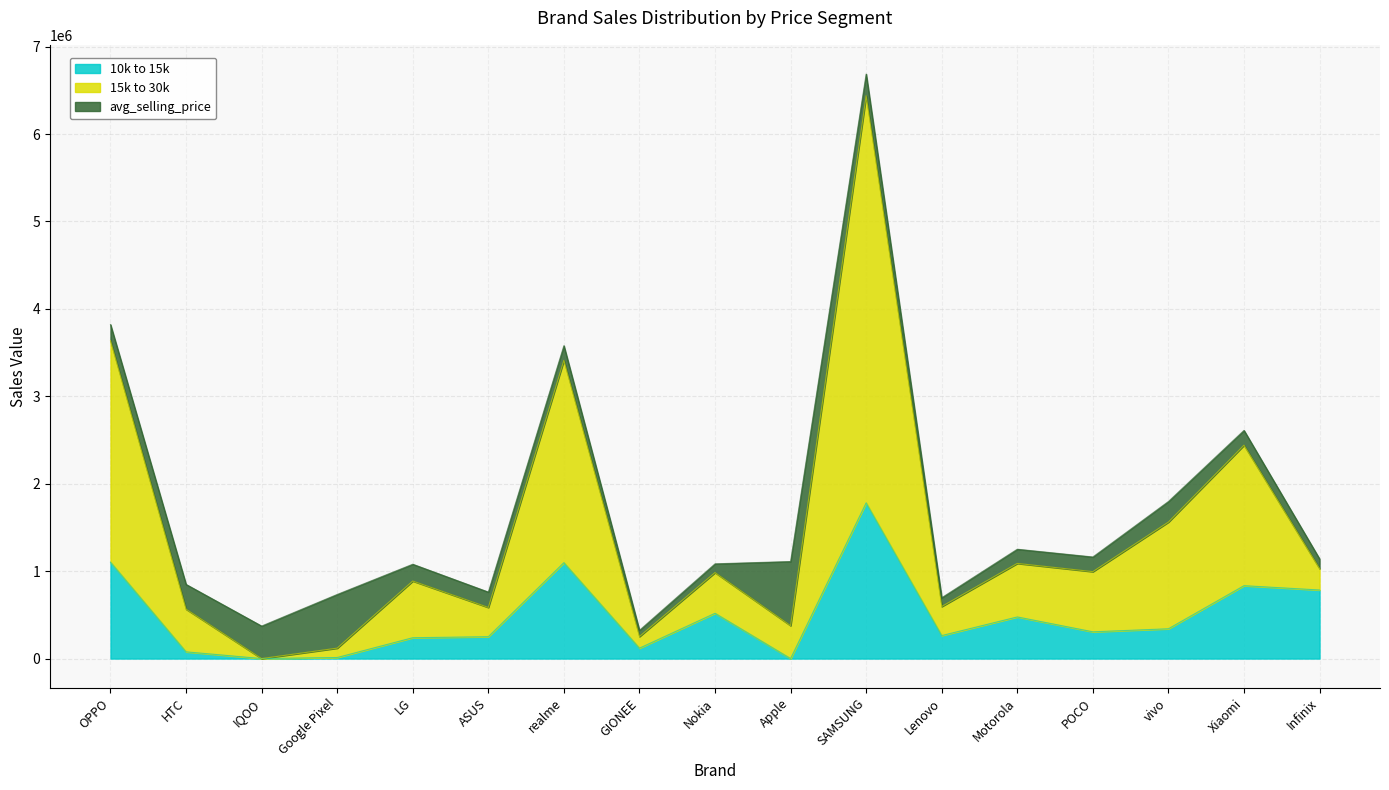

True or false: 10k to 15k has a value of 21375.5 at Google Pixel.

False